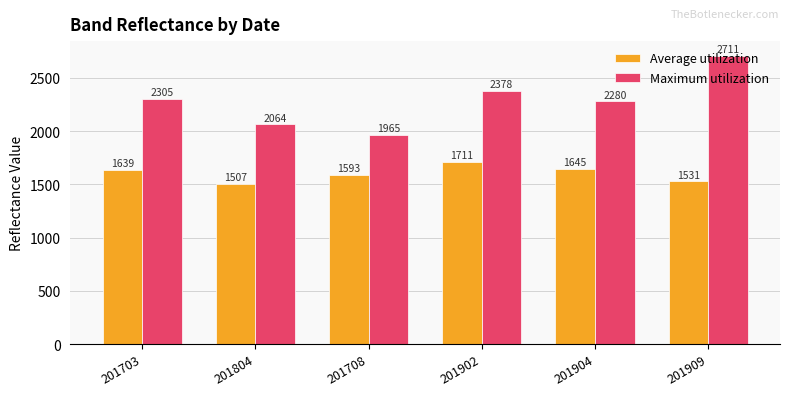

At which label is Average utilization closest to 1609?

201708